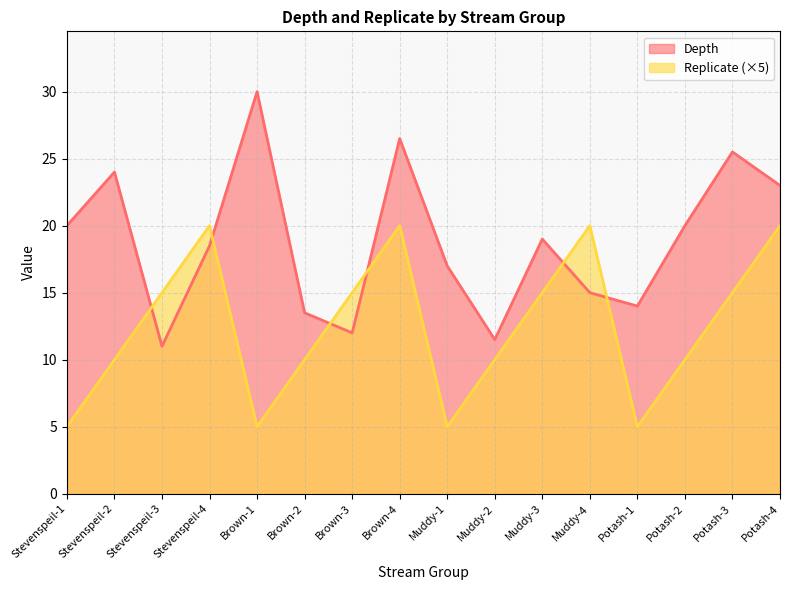

What is the value of the Depth point at the 1st from the left?

20.0